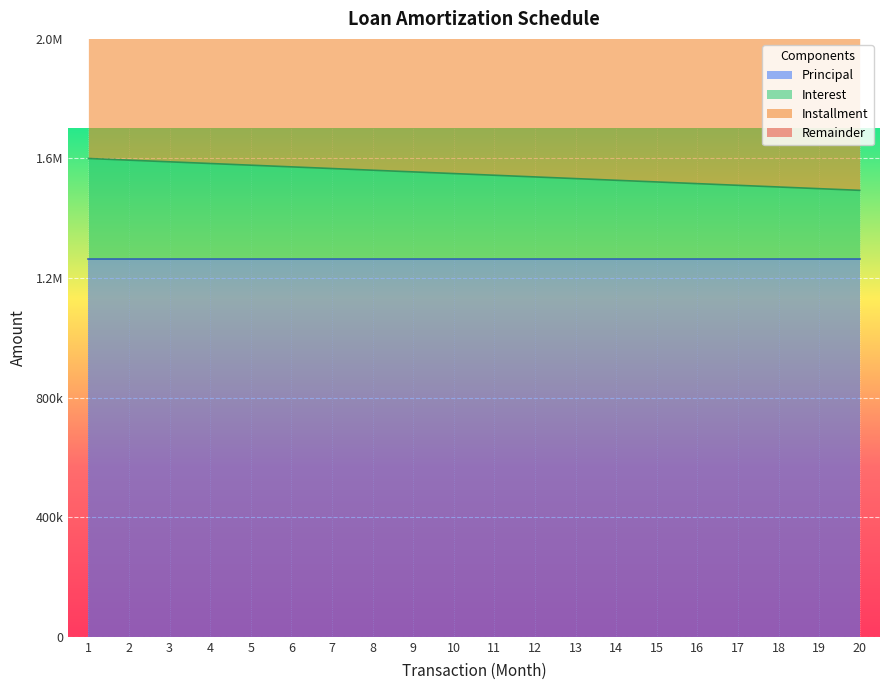

The Remainder series shows 3184568.7 at 5. True or false?

True